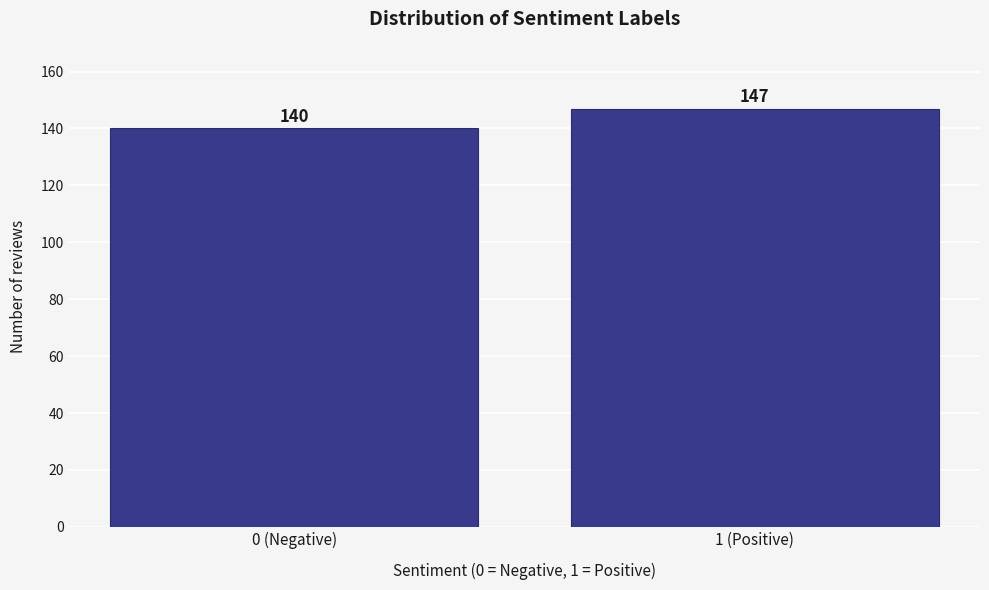

Reading right to left, transcribe all the data shown in this chart.

147	140